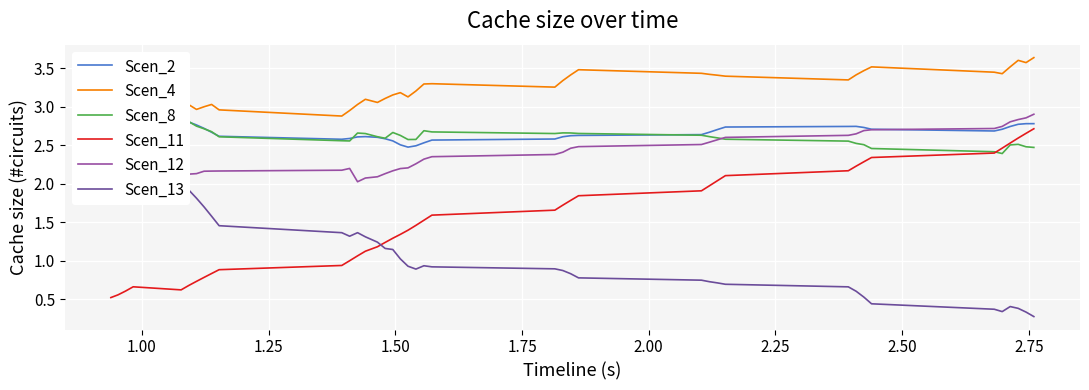

What is the average value of the Scen_11 series?

1.5